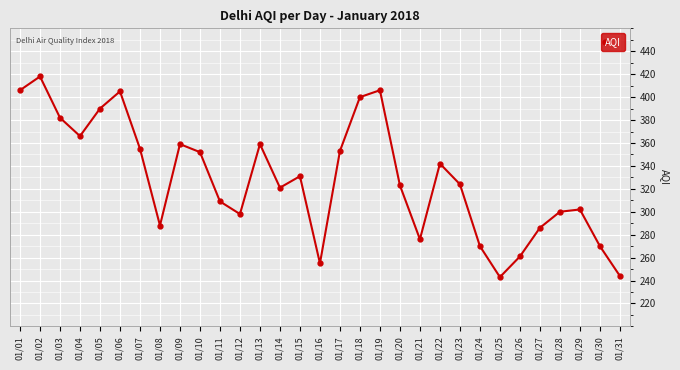

How many interior local peaks (higher than both neighbors) does the data have?

8